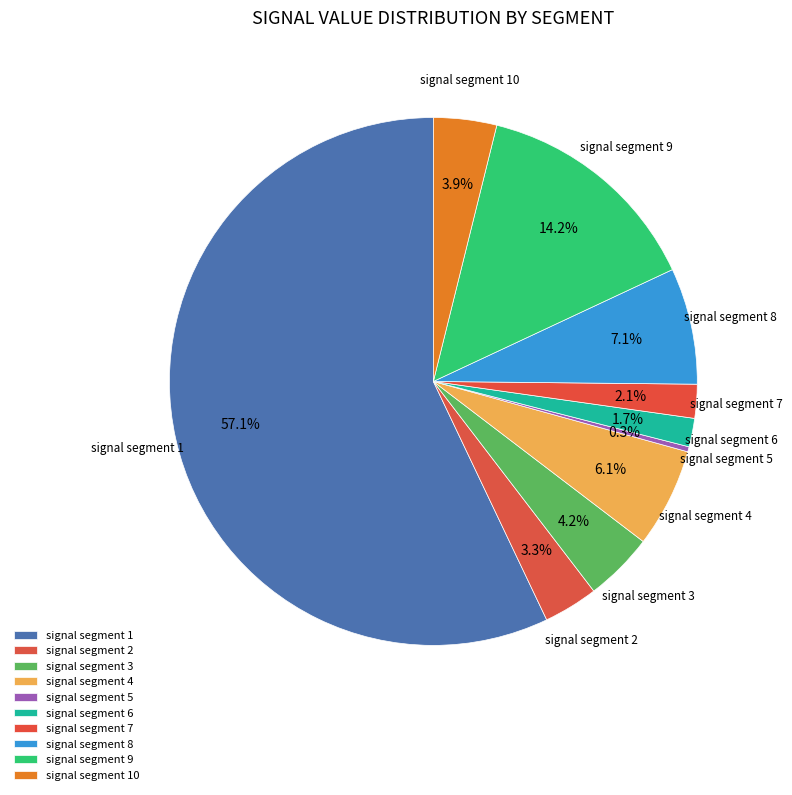

Is there any slice that represents more than half of the pie?

Yes